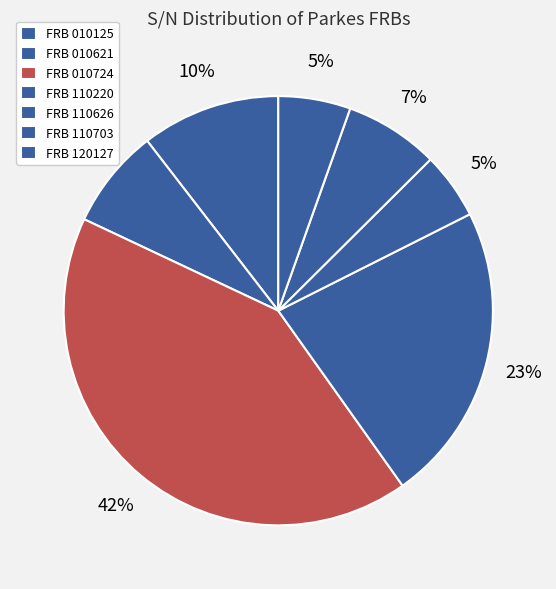

Is the sum of FRB 110703 and FRB 010724 greater than half?

No